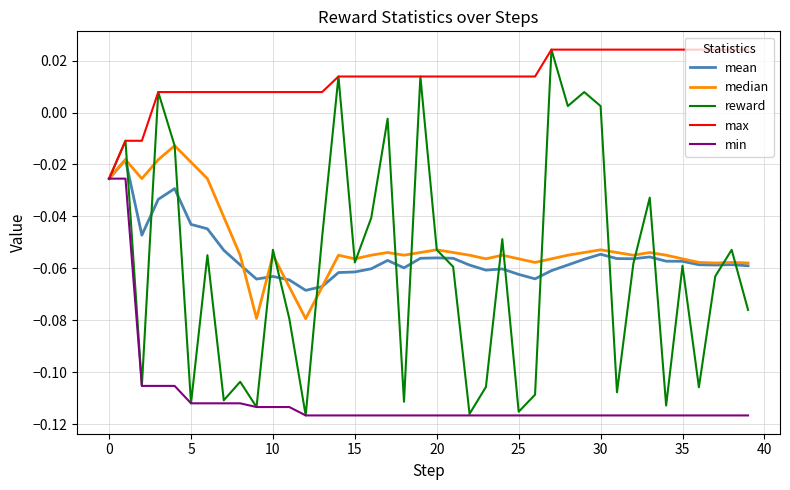

Which series has the largest total across all categories?

max